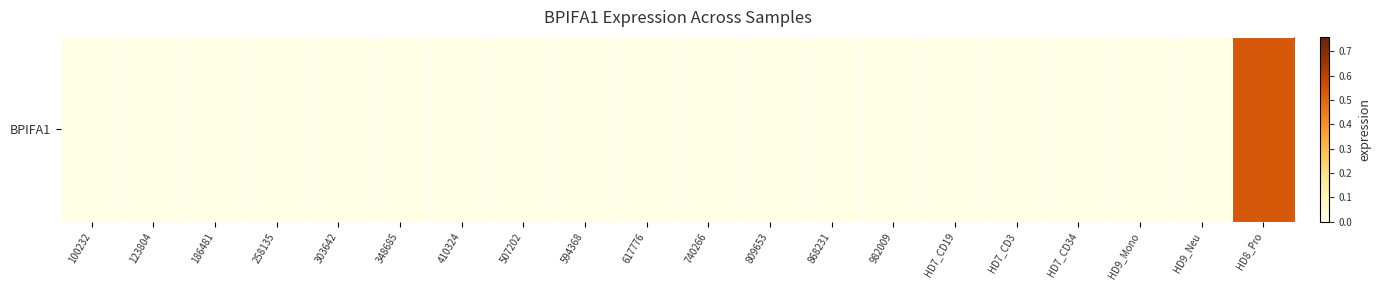

What is the greatest value displayed?

0.5